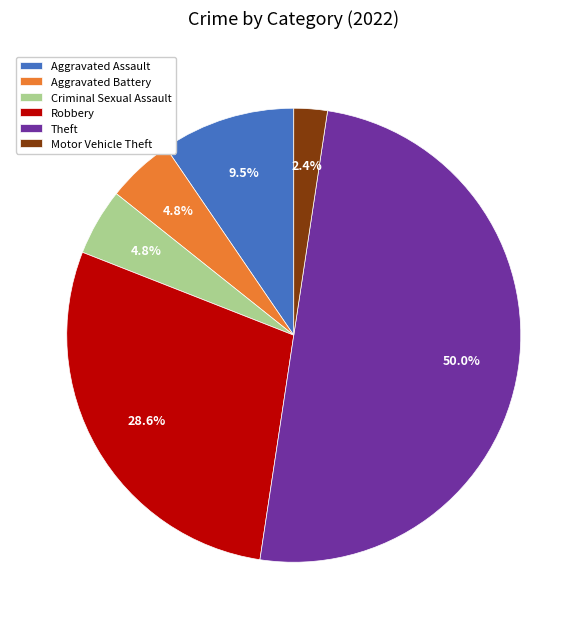

Which has a higher value, Theft or Criminal Sexual Assault?

Theft